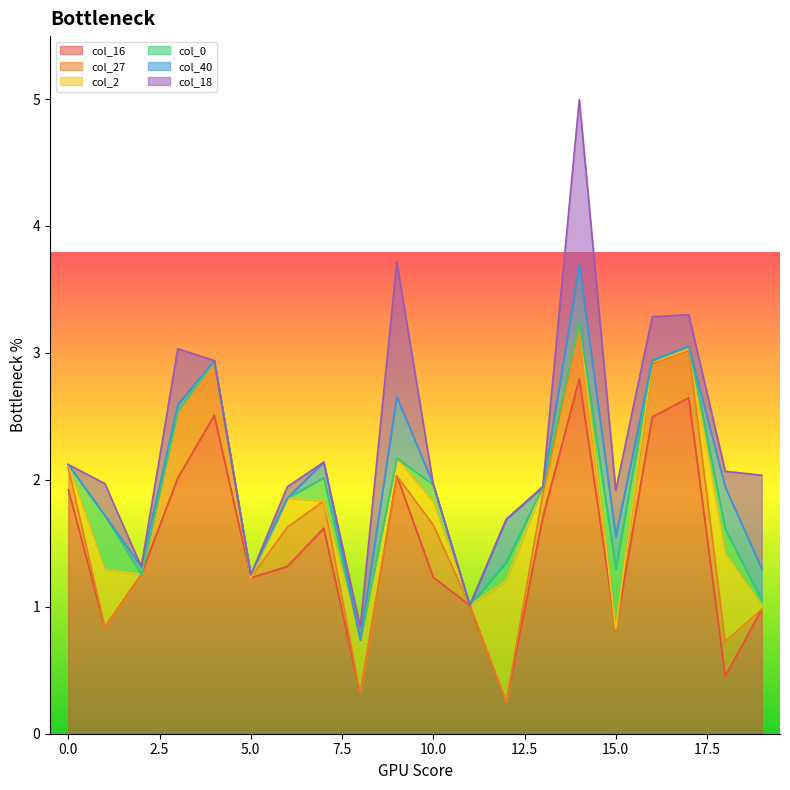

At which label is col_16 closest to 1?

11